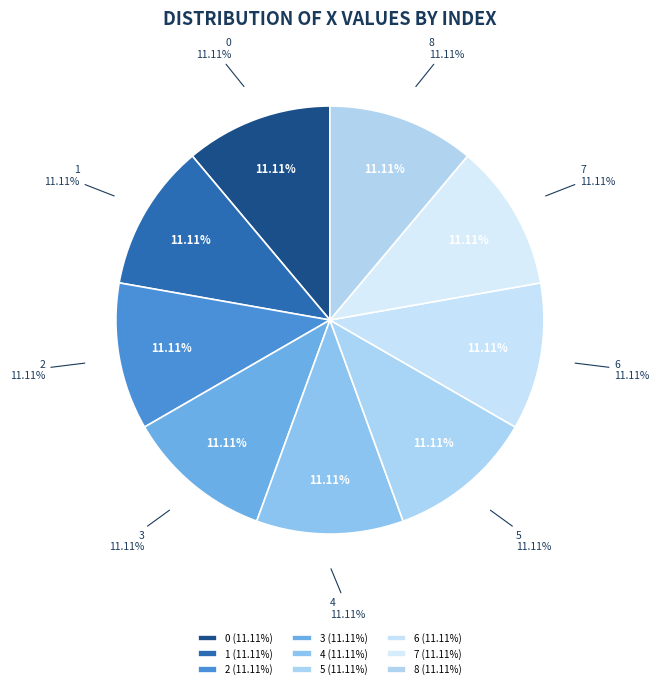

To the nearest percent, what portion does 6 represent?

11%